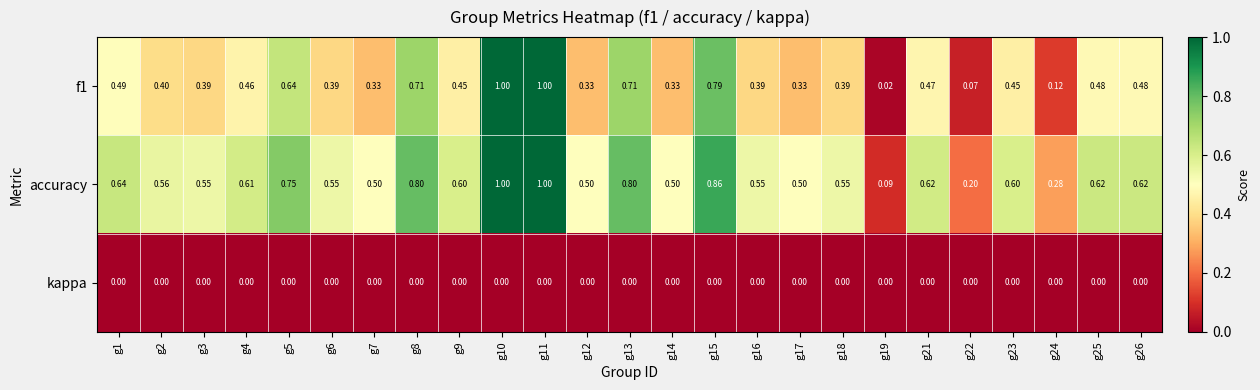

Which series has the largest total across all categories?

accuracy